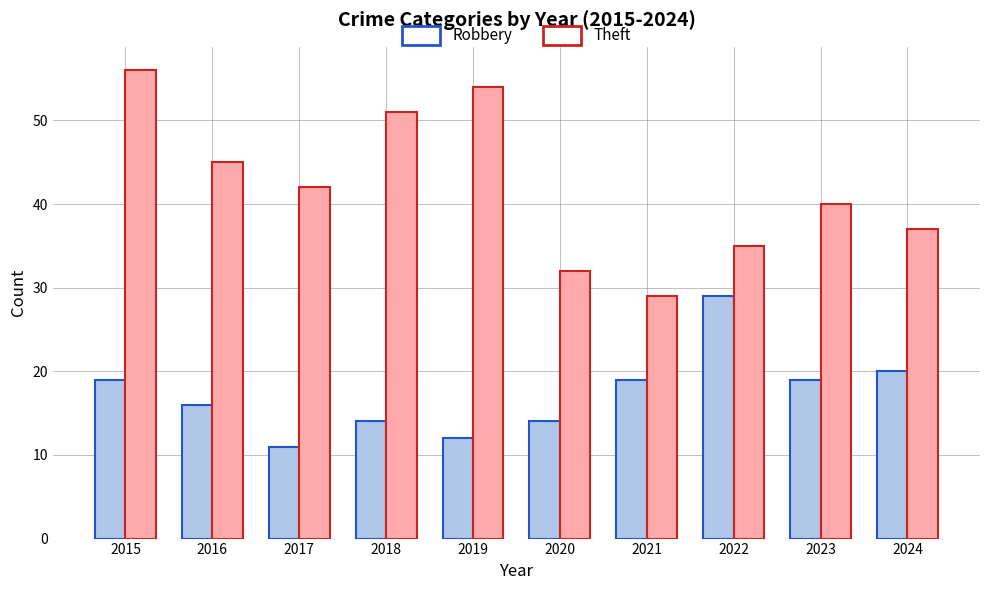

Count the number of data series in this chart.

2